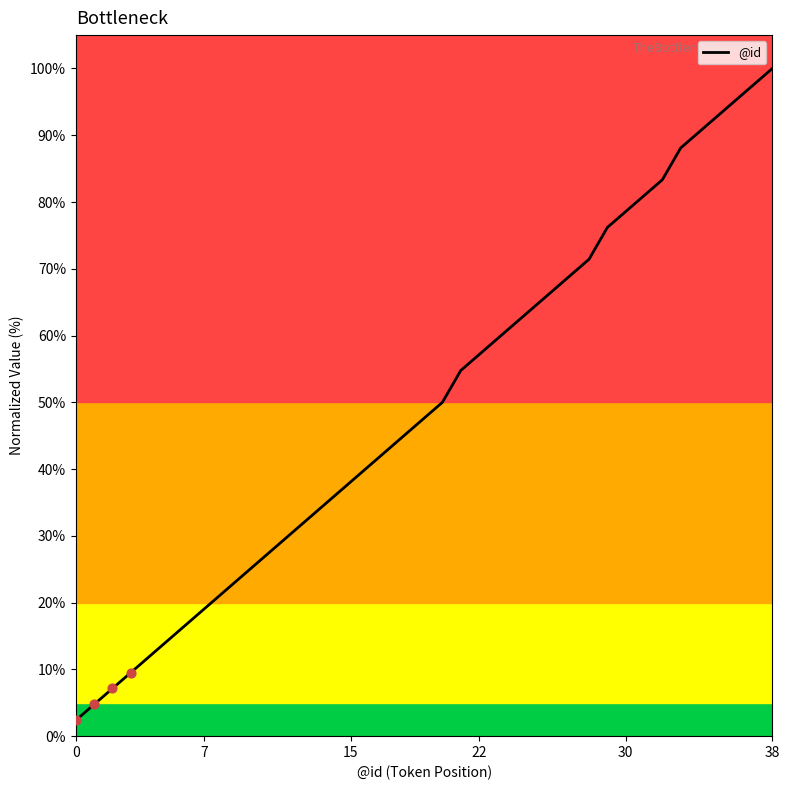

What is the greatest value displayed?

100.0